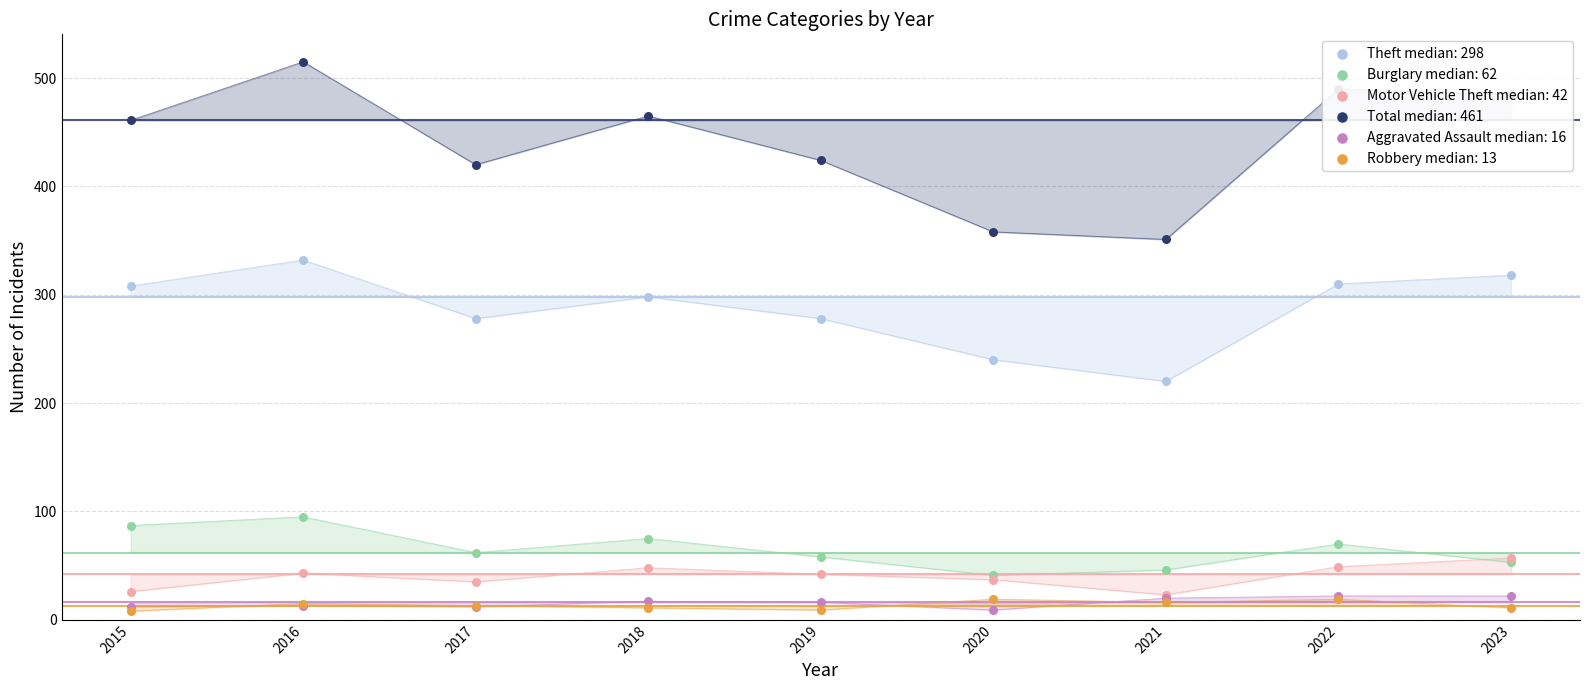

Is the value of Robbery at 2021 greater than the value of Burglary at 2020?

No